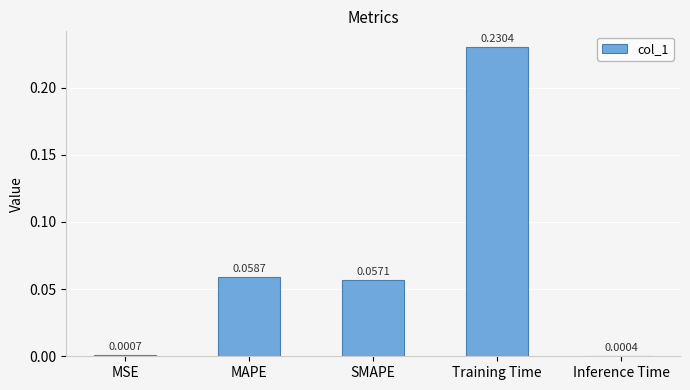

Which category has the highest value across all series?

Training Time